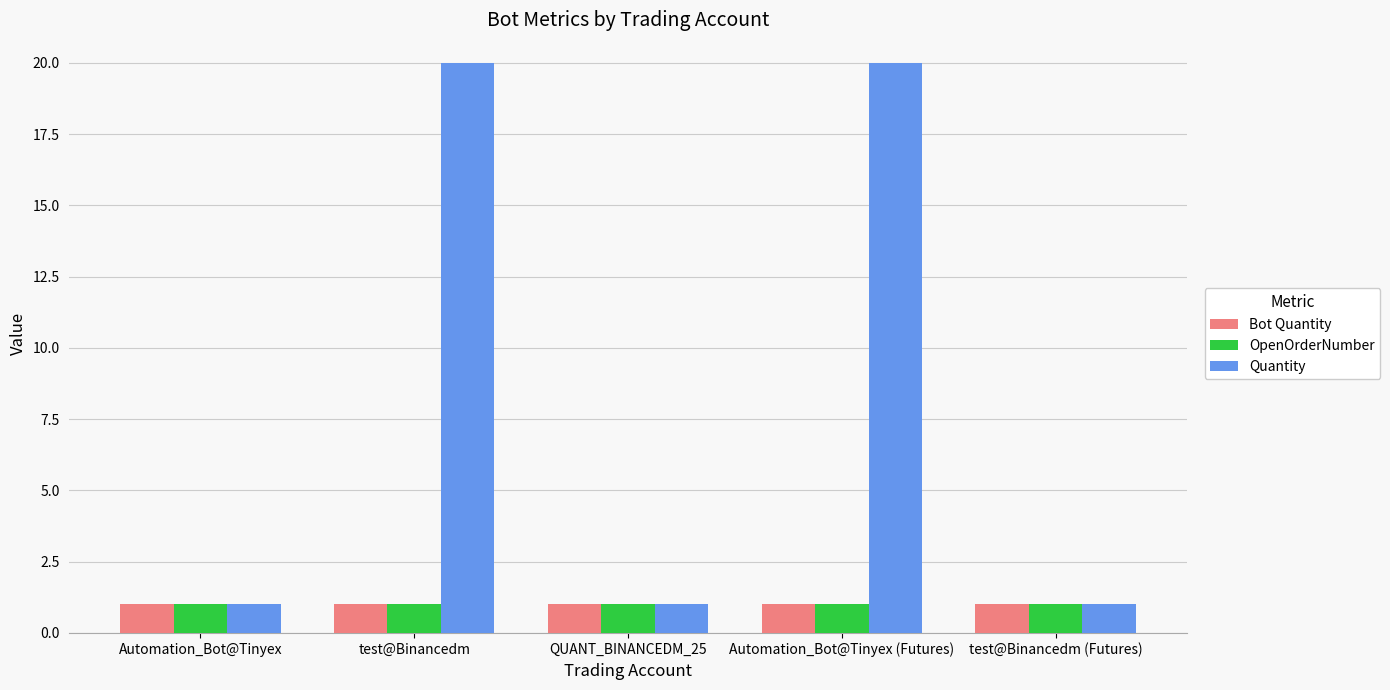

At how many categories does at least one series exceed 6?

2